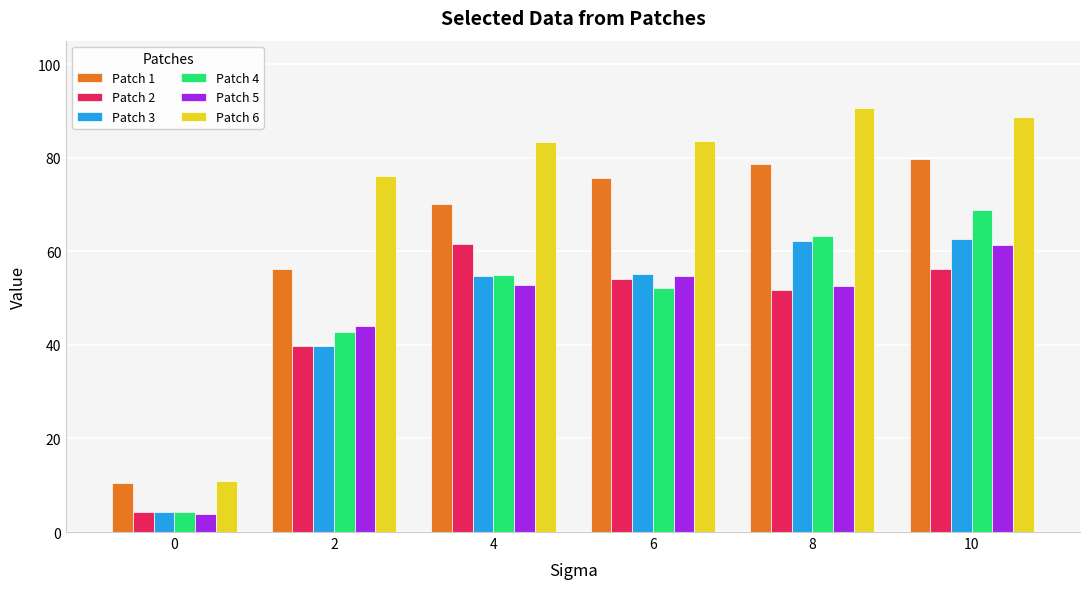

List the labels in order of Patch 4 value, smallest first.

0, 2, 6, 4, 8, 10